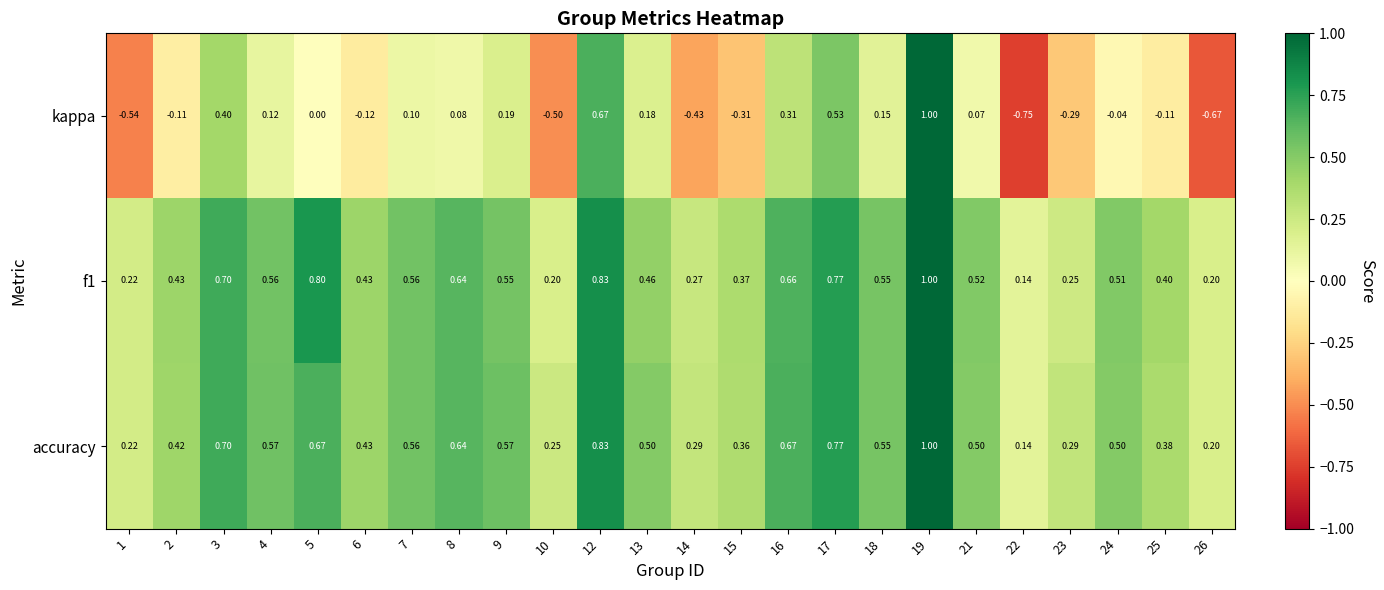

Is the value of accuracy at 23 greater than the value of kappa at 16?

No